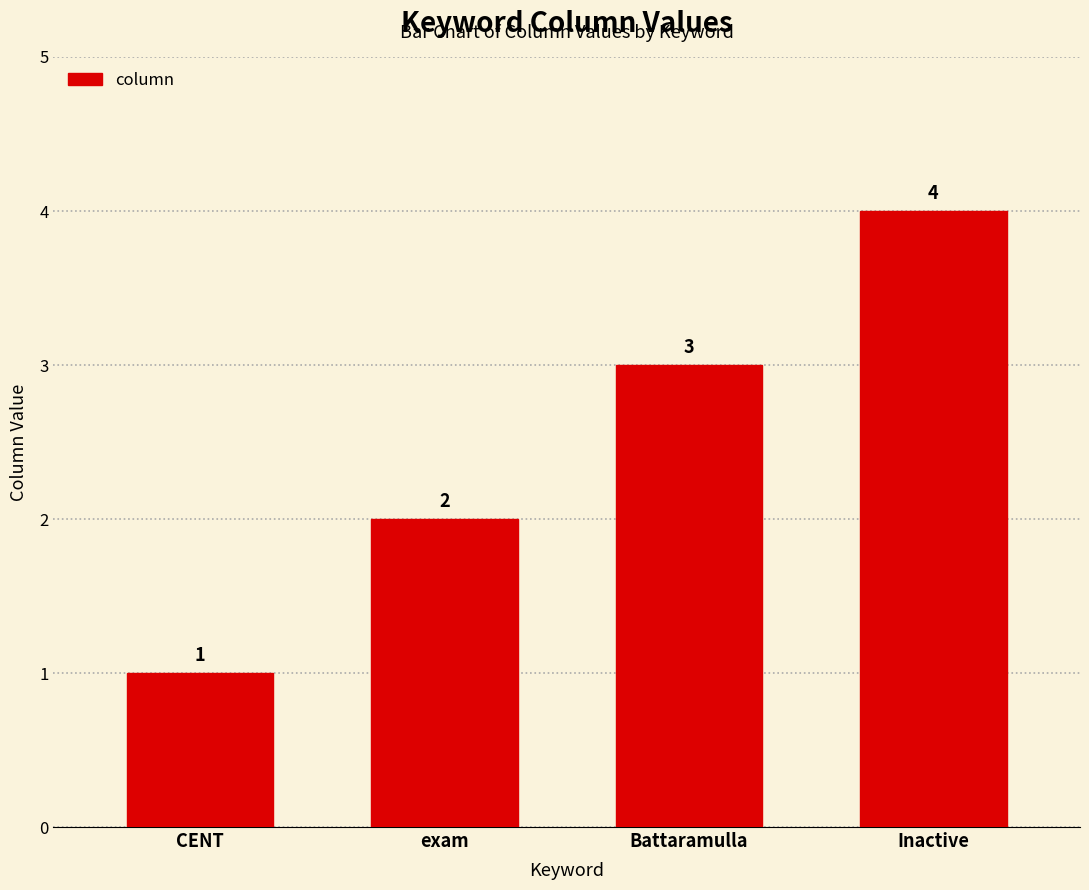

What is the maximum value shown in the chart?

4